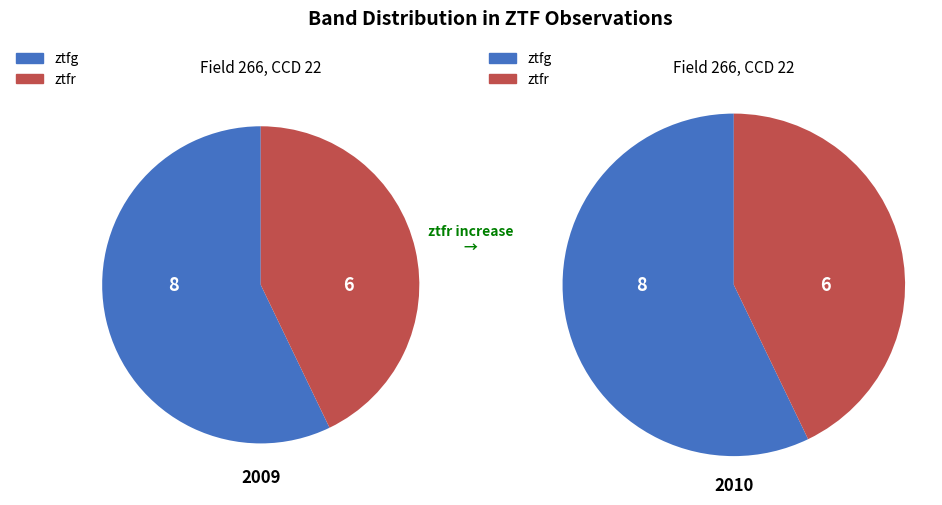

Approximately how many times larger is the value at ztfr compared to ztfg?

0.8